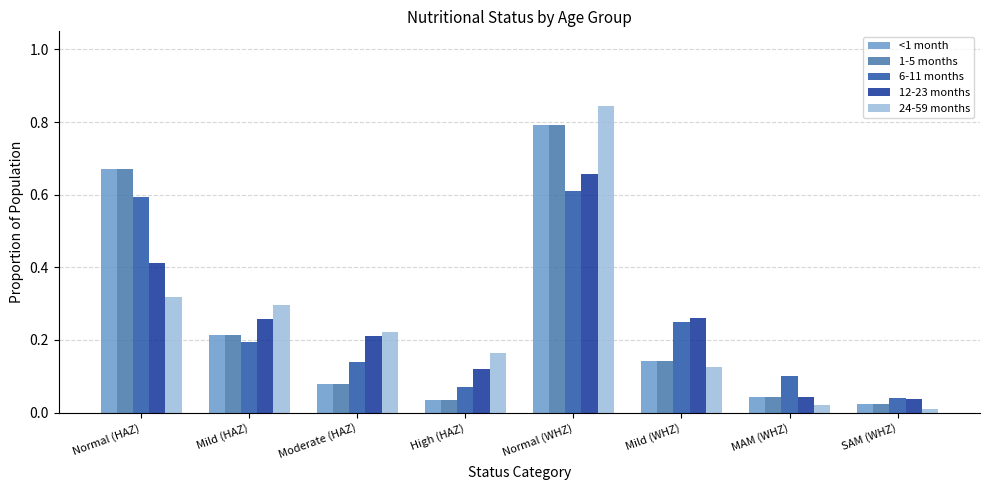

What is the maximum value for 6-11 months?

0.6